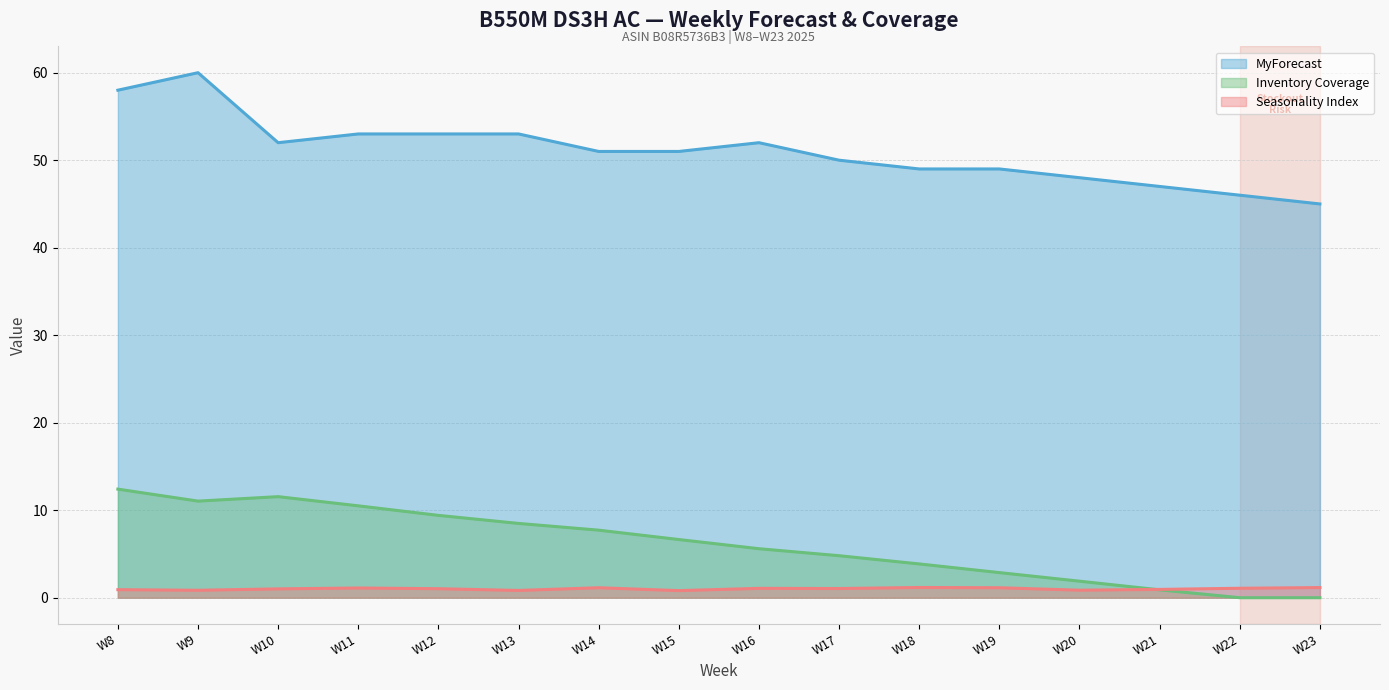

List the labels in order of Seasonality Index value, largest first.

W18, W23, W14, W19, W11, W22, W16, W17, W12, W10, W21, W8, W20, W9, W13, W15